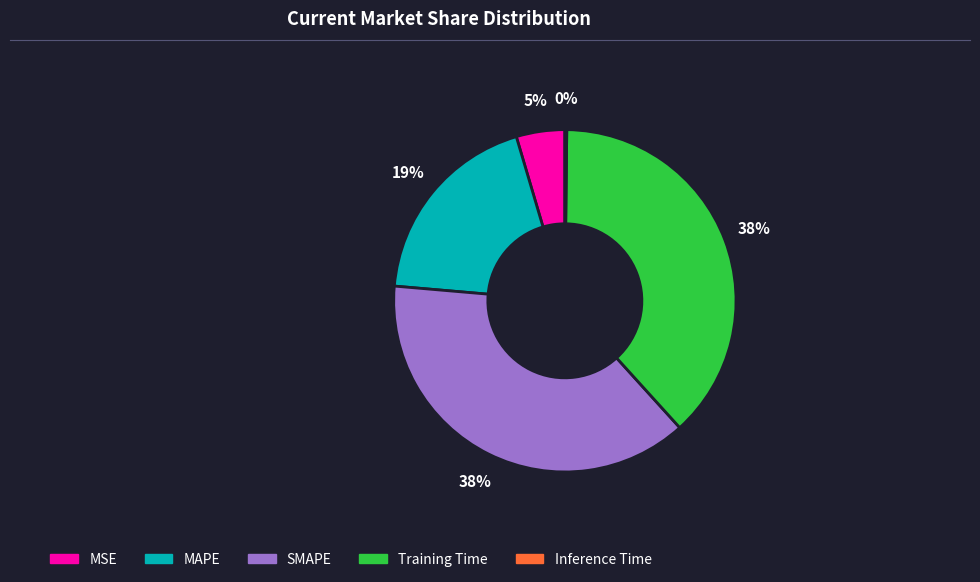

Is it true that MAPE is 12% of the pie?

False